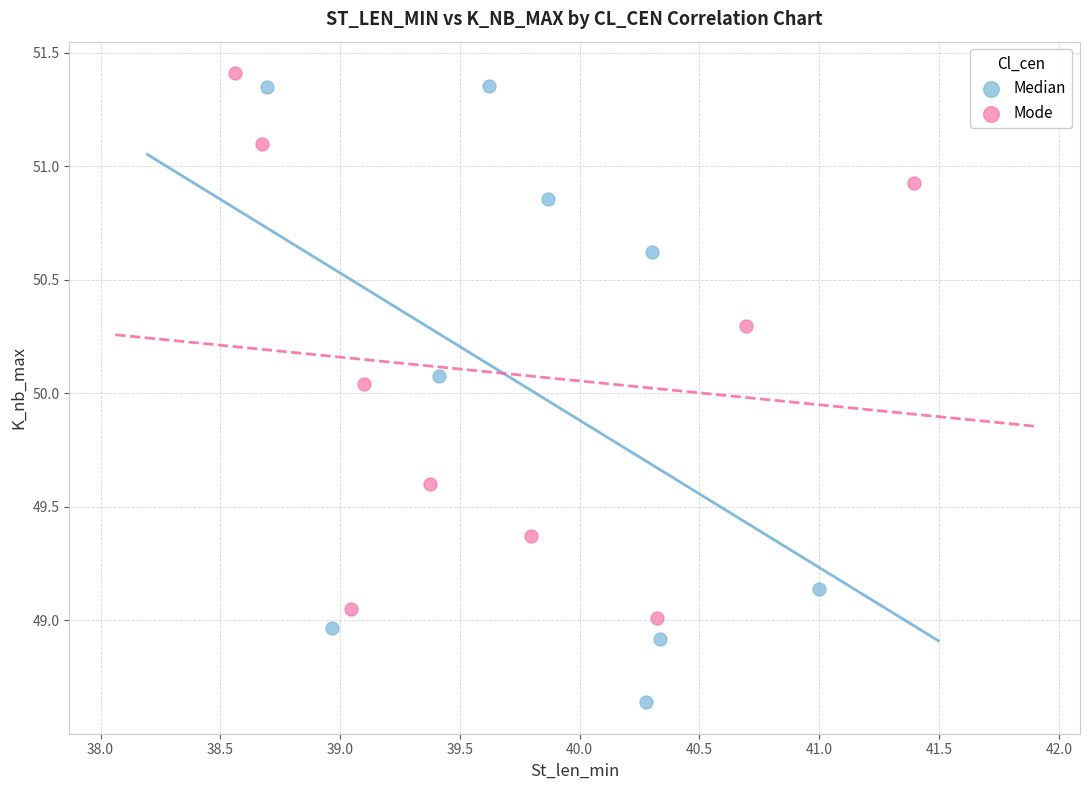

What are all the series names shown in the legend?

Median, Mode